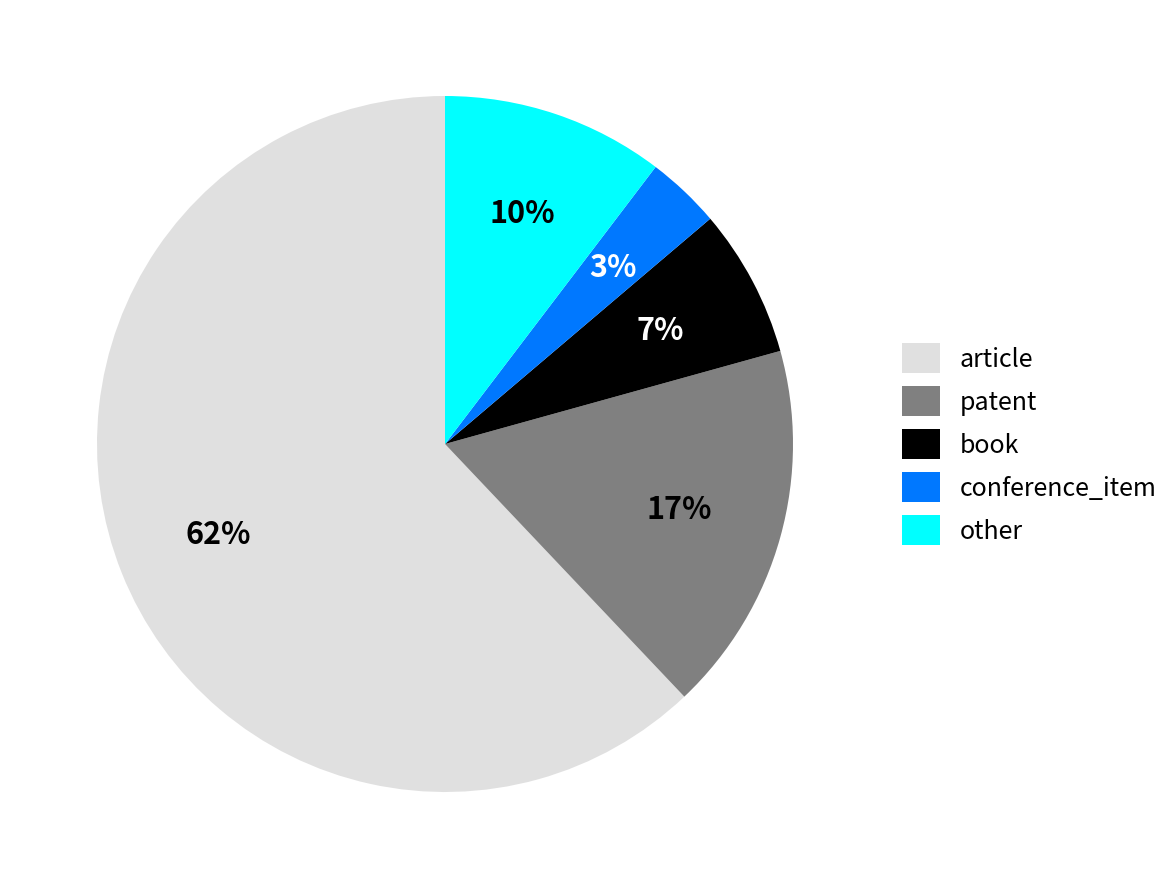

Between conference_item and other, which is larger?

other